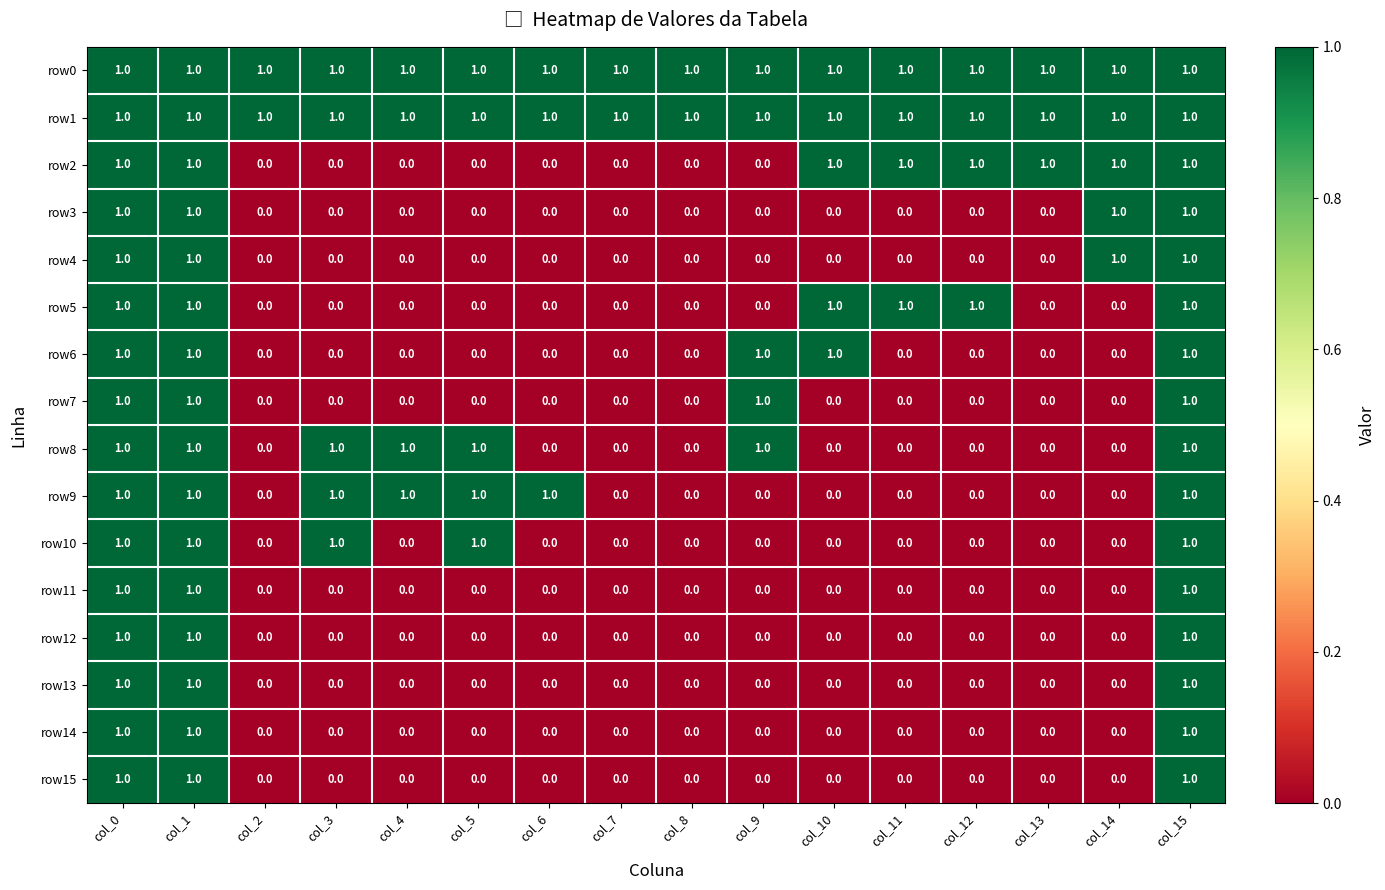

What is the sum of all row2 values?

8